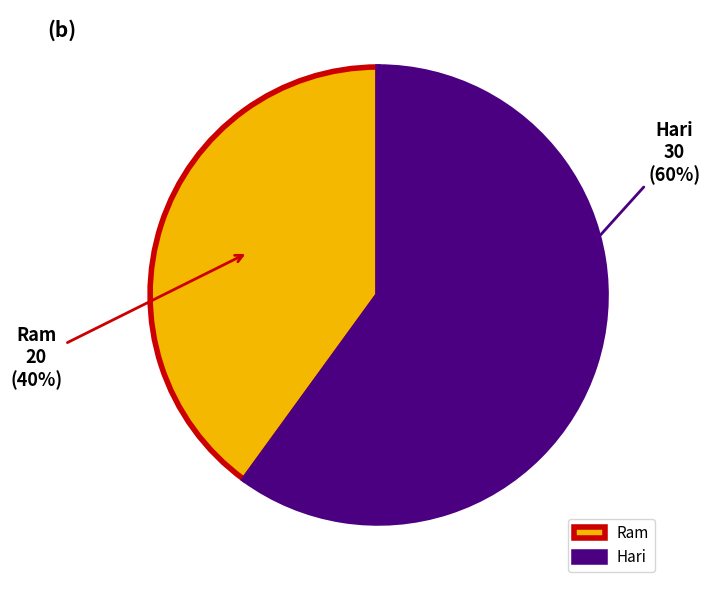

Count the number of slices in the pie.

2